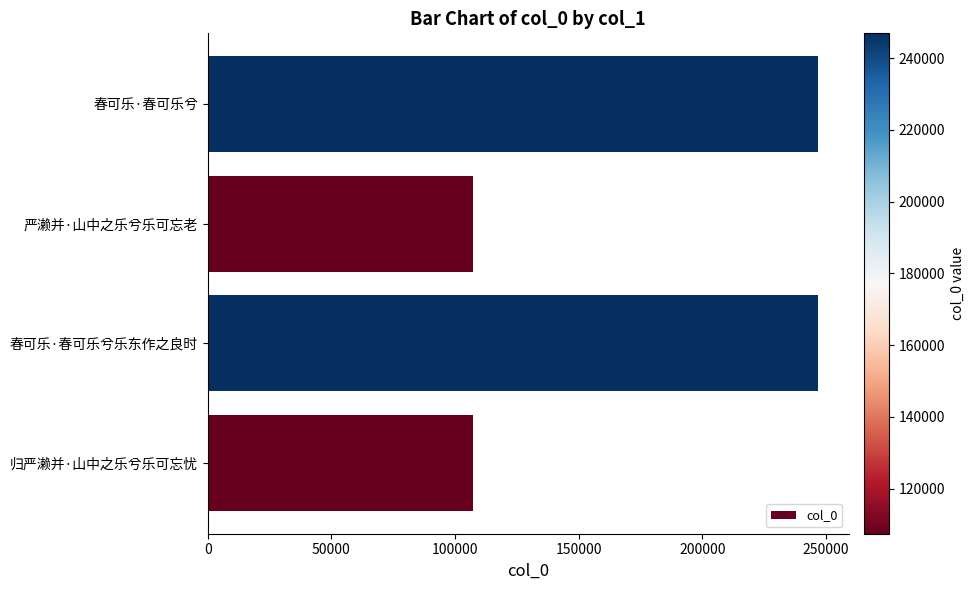

At which label is the value closest to 177164?

春可乐·春可乐兮